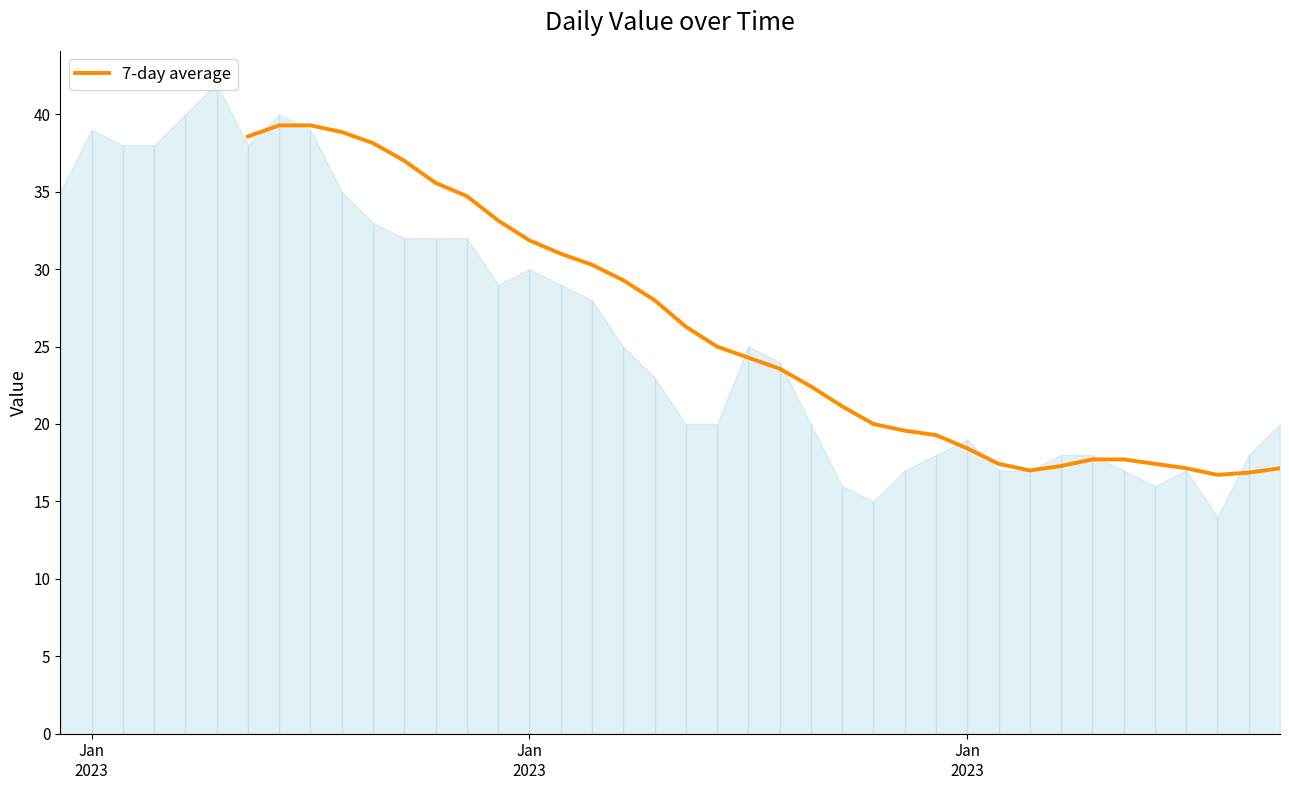

What is the difference between the maximum and second lowest values?

22.4